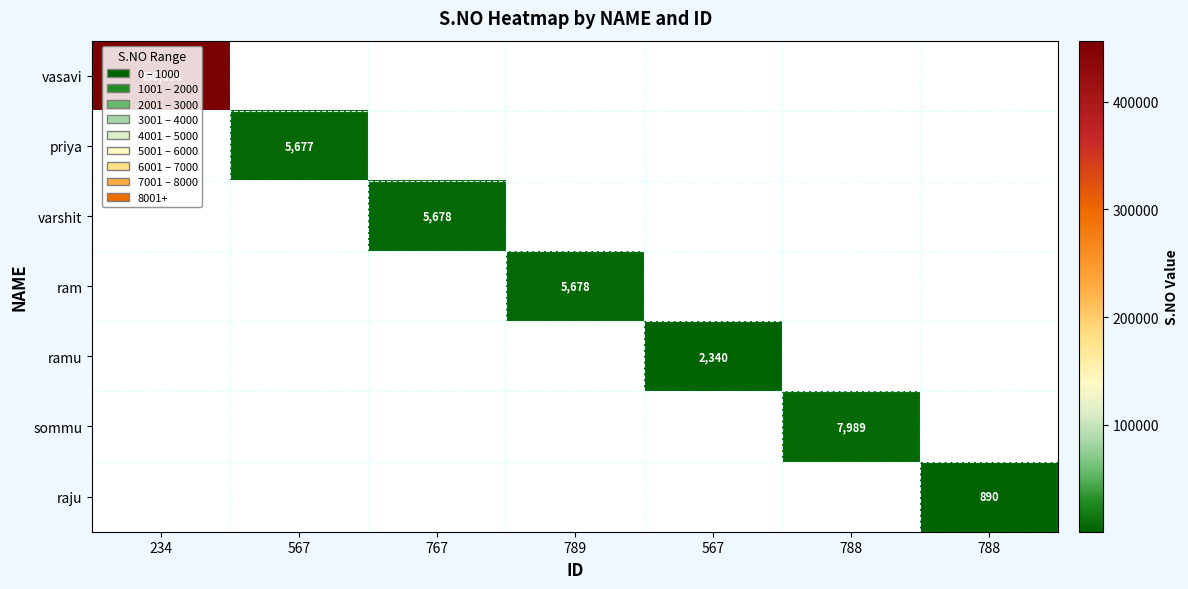

How many categories are shown in the chart?

7